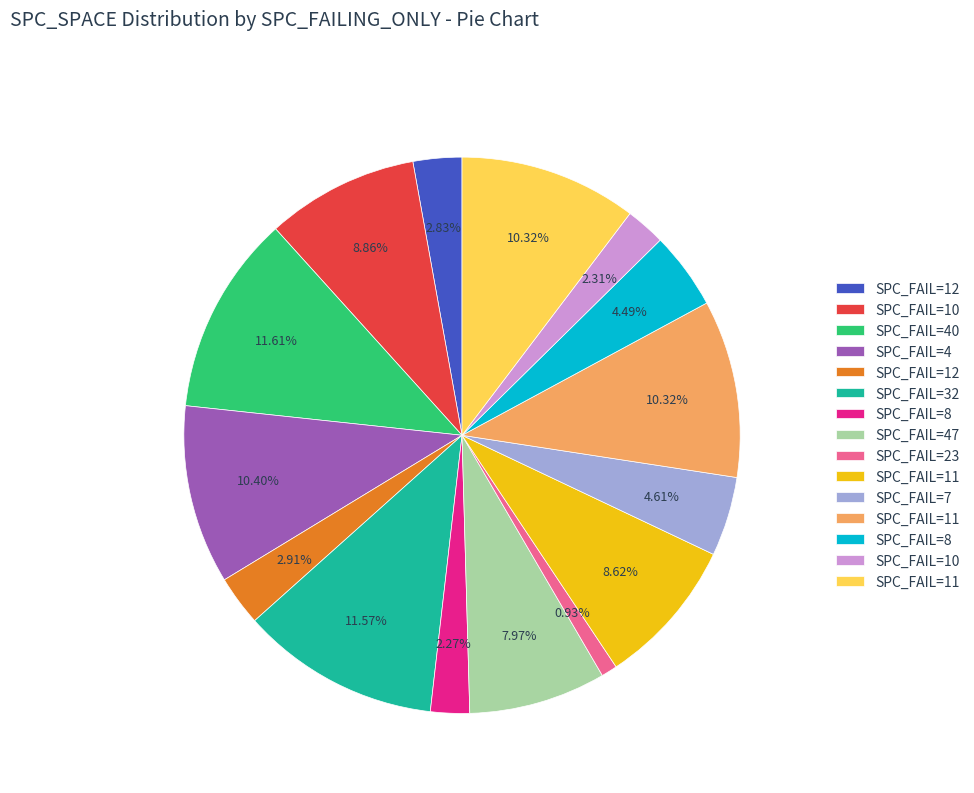

Is there a majority slice in this chart?

No